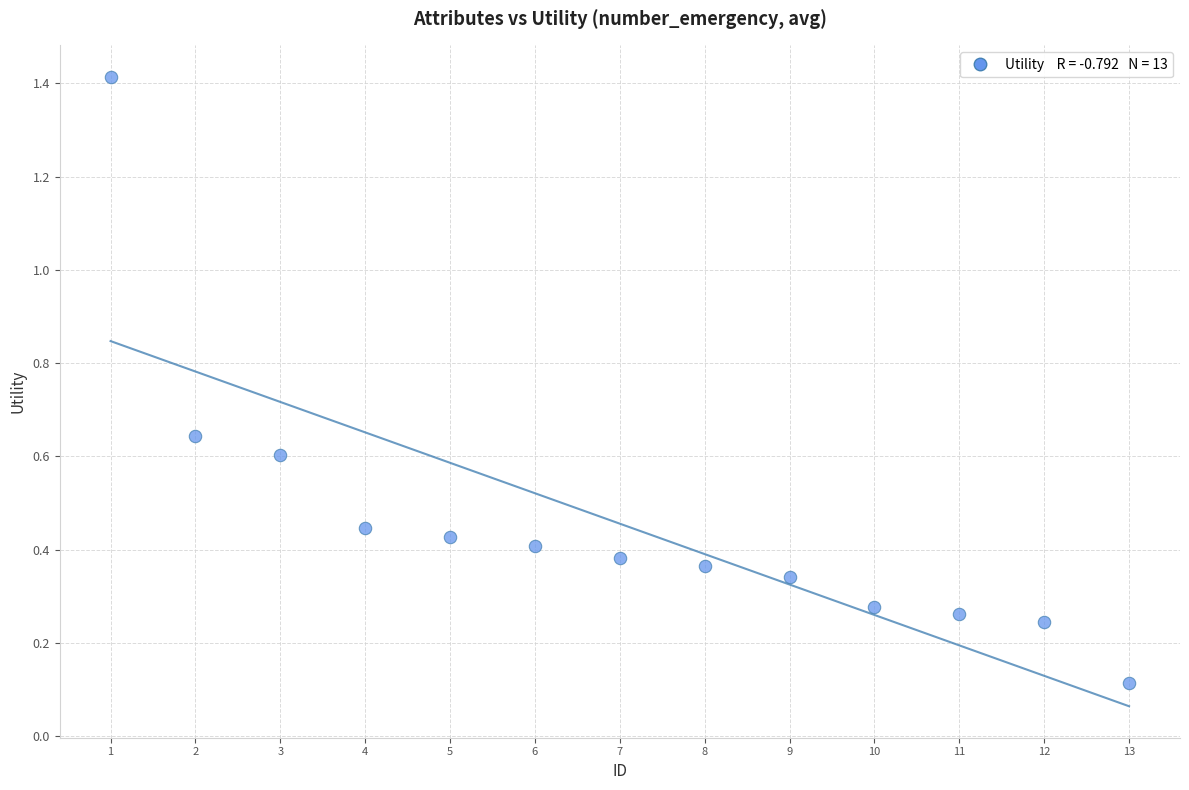

What is the range of Y values (max minus min)?

1.3